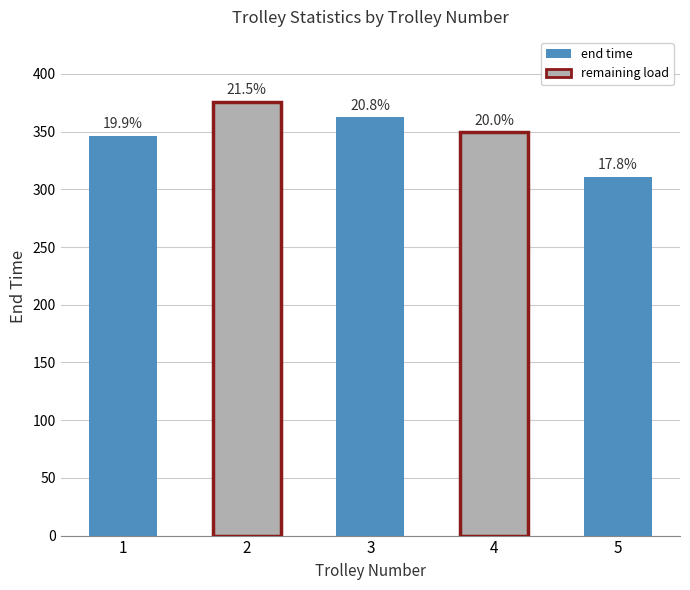

Between 2 and 4, which is larger?

2